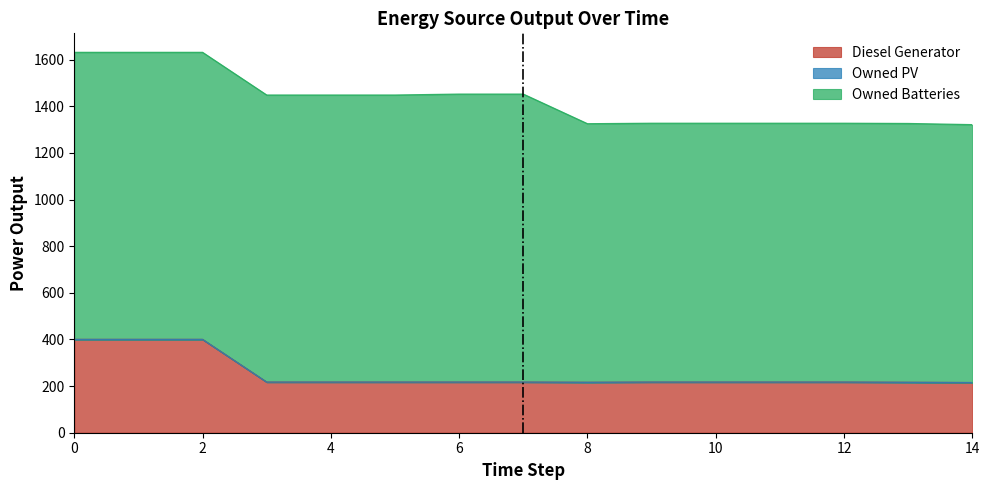

True or false: Owned PV and Owned Batteries intersect in this chart.

False